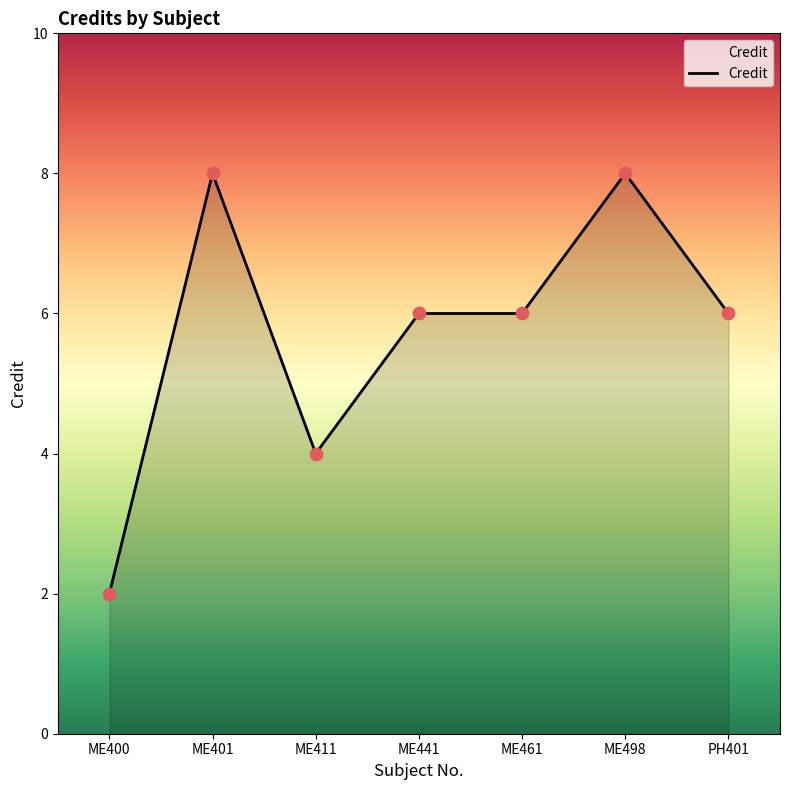

What is the ratio of the value at ME411 to the value at ME401?

0.5